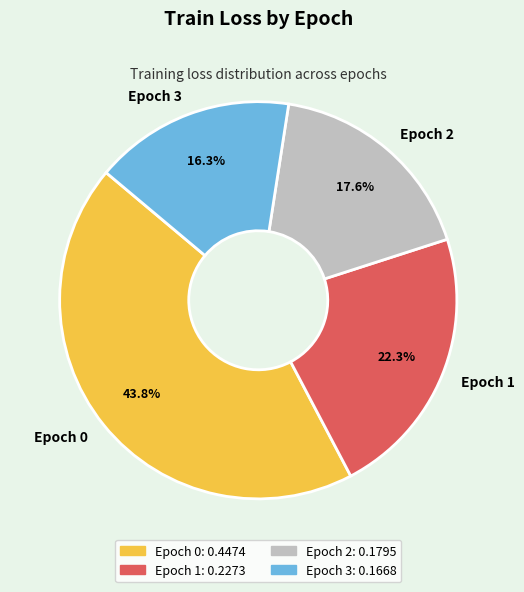

Count the number of slices in the pie.

4